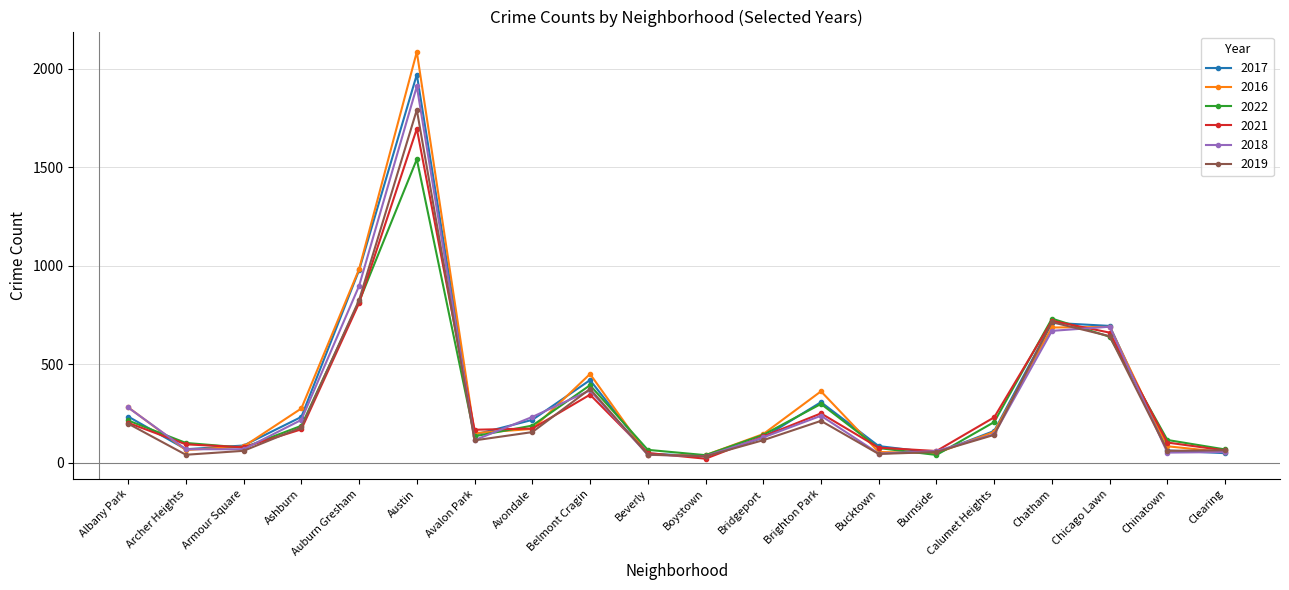

True or false: 2017 has more than 0 interior local peaks.

True